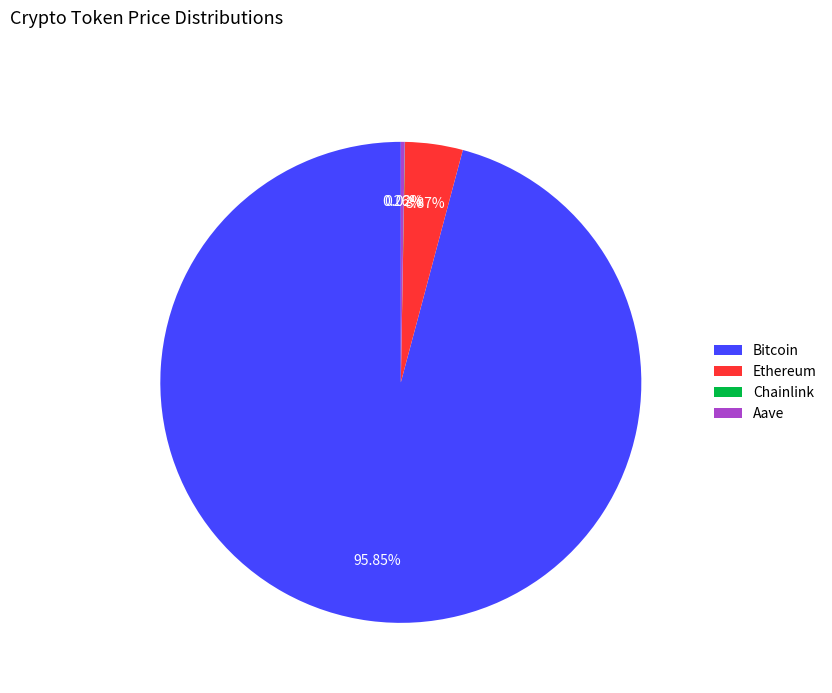

Is there any slice that represents more than half of the pie?

Yes